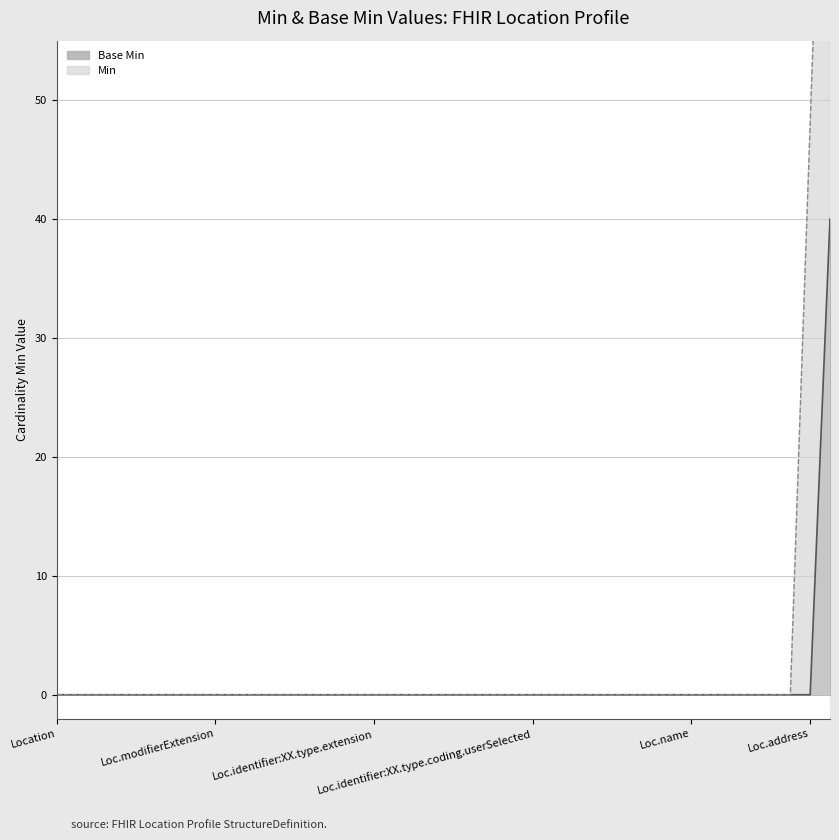

Reading left to right, what are all the values shown in this chart?

0	0	0	0	0	0	0	0	0	0	0	0	0	0	0	0	0	0	0	0	0	0	0	0	0	0	0	0	0	0	0	0	0	0	0	0	0	0	0	40